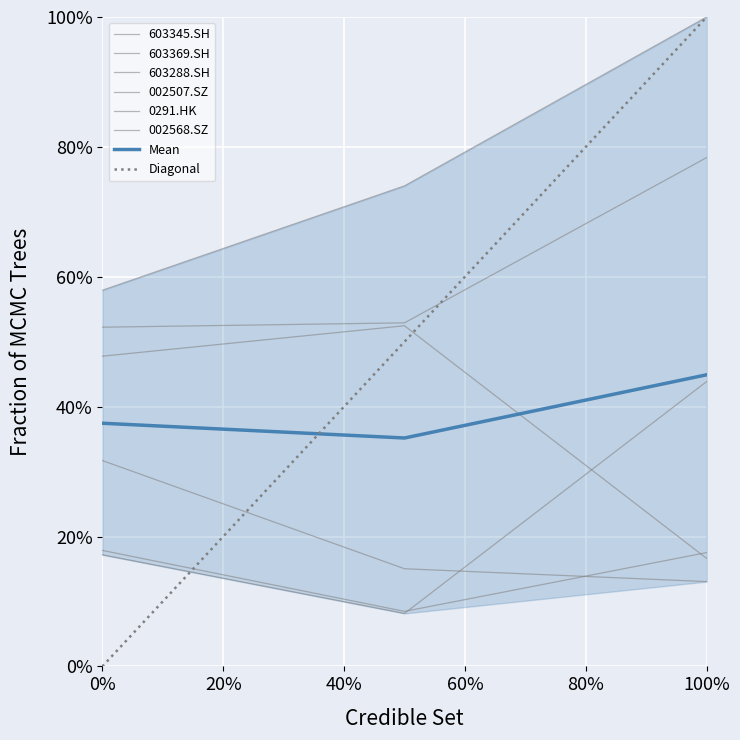

What is the average value of the 0291.HK series?

0.6